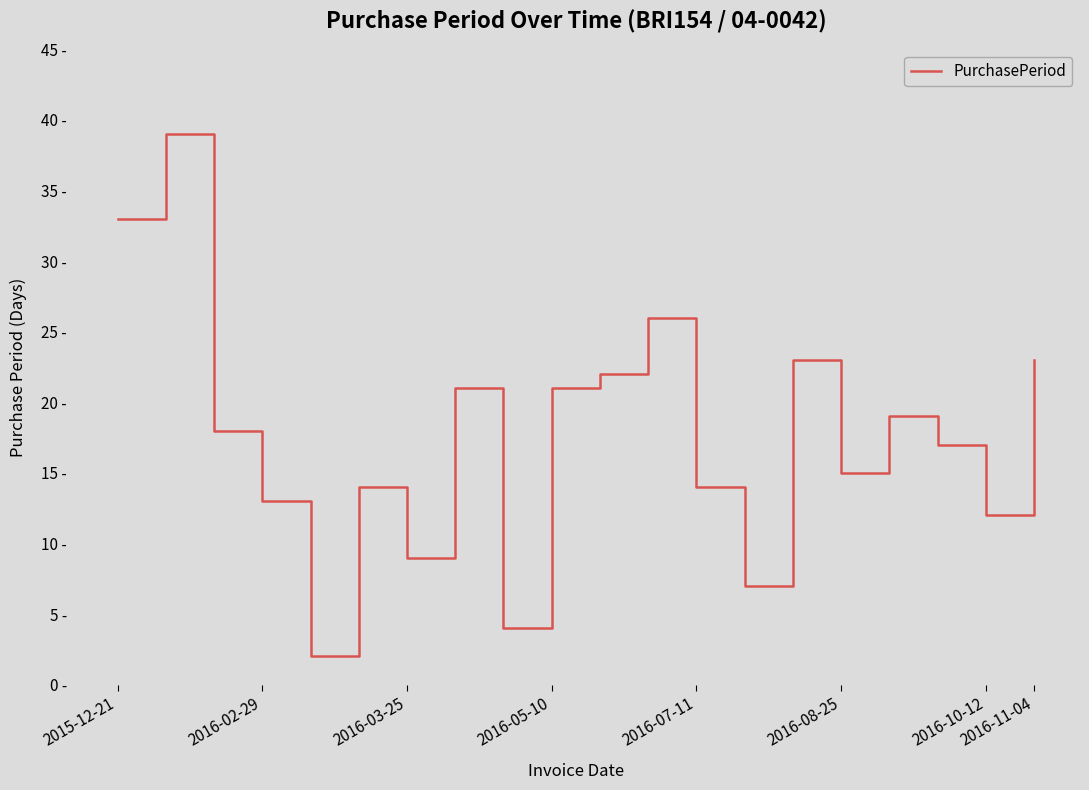

Is this an area chart (filled region under the line)?

No